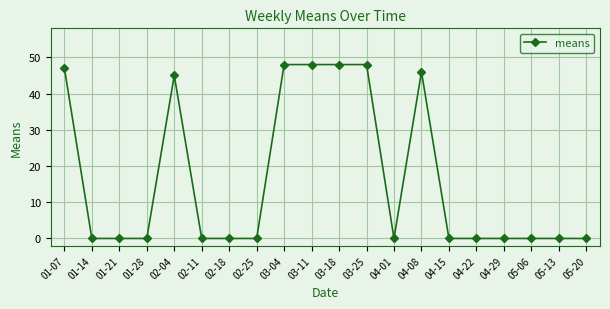

What position from the left is 01-14?

2